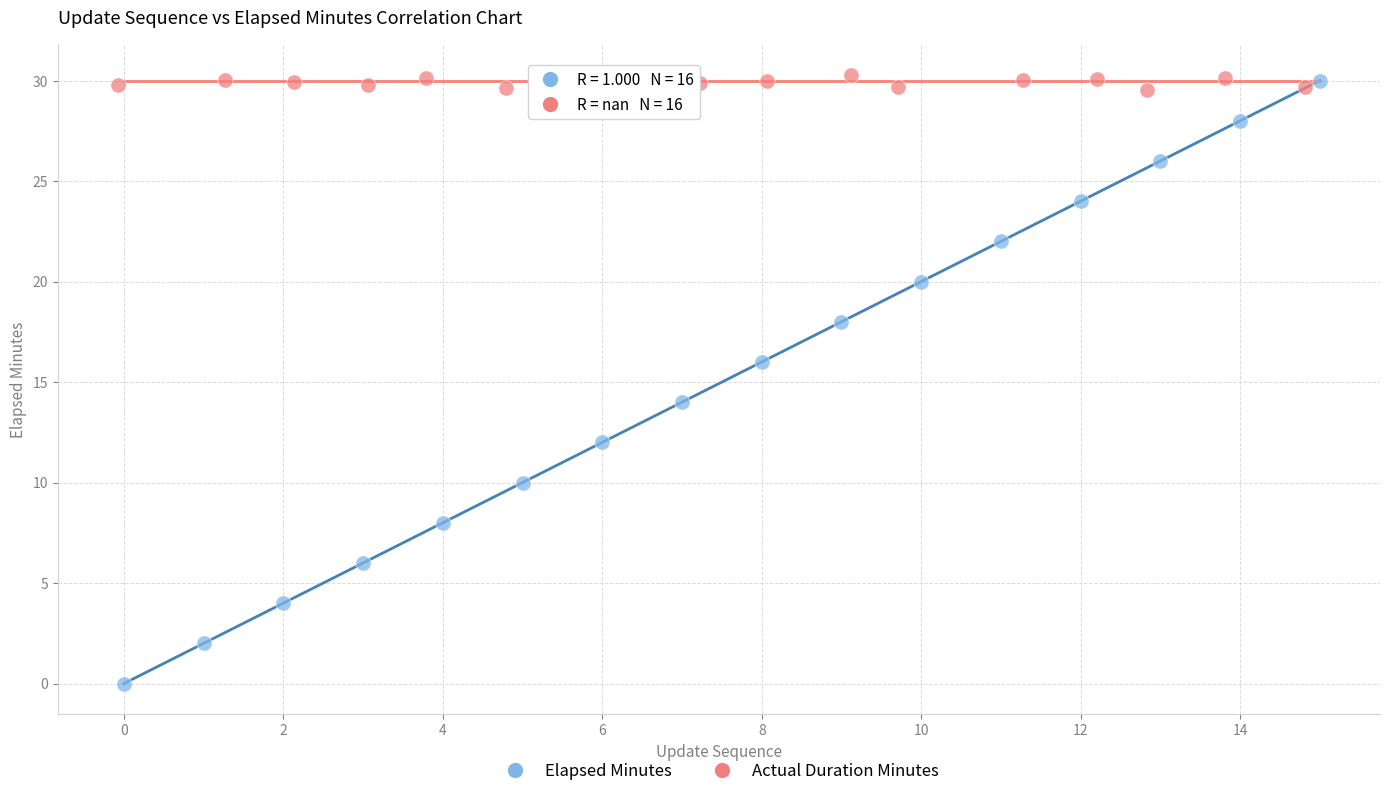

Which series reaches the minimum Y coordinate?

Elapsed Minutes